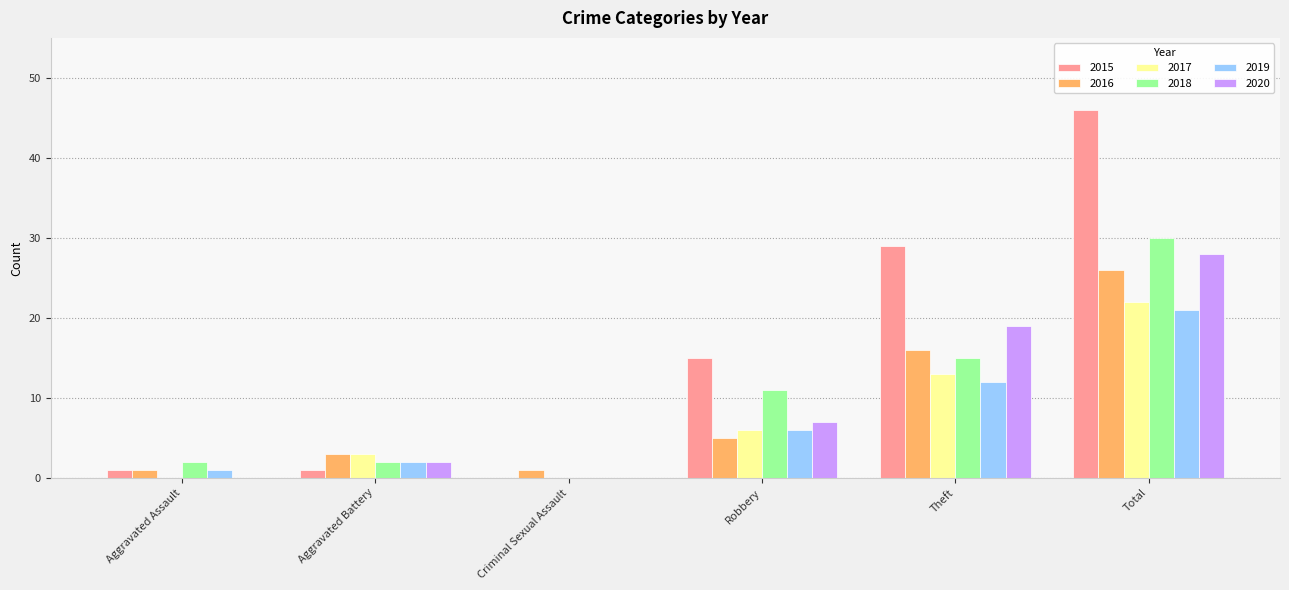

What is the total value across all series at Theft?

104